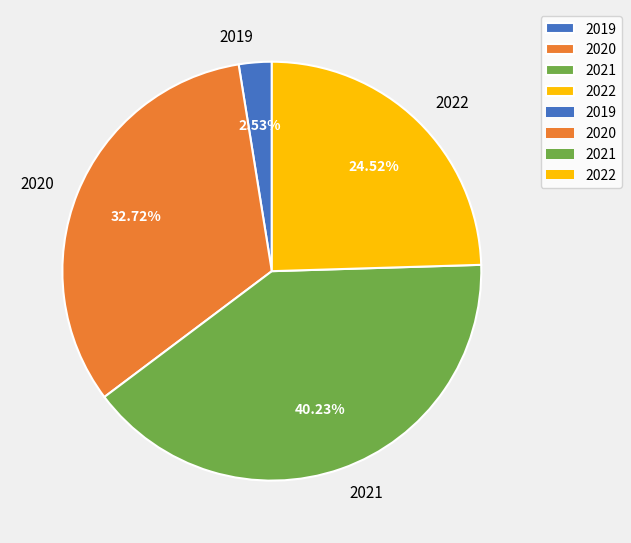

How many segments does this pie chart have?

4